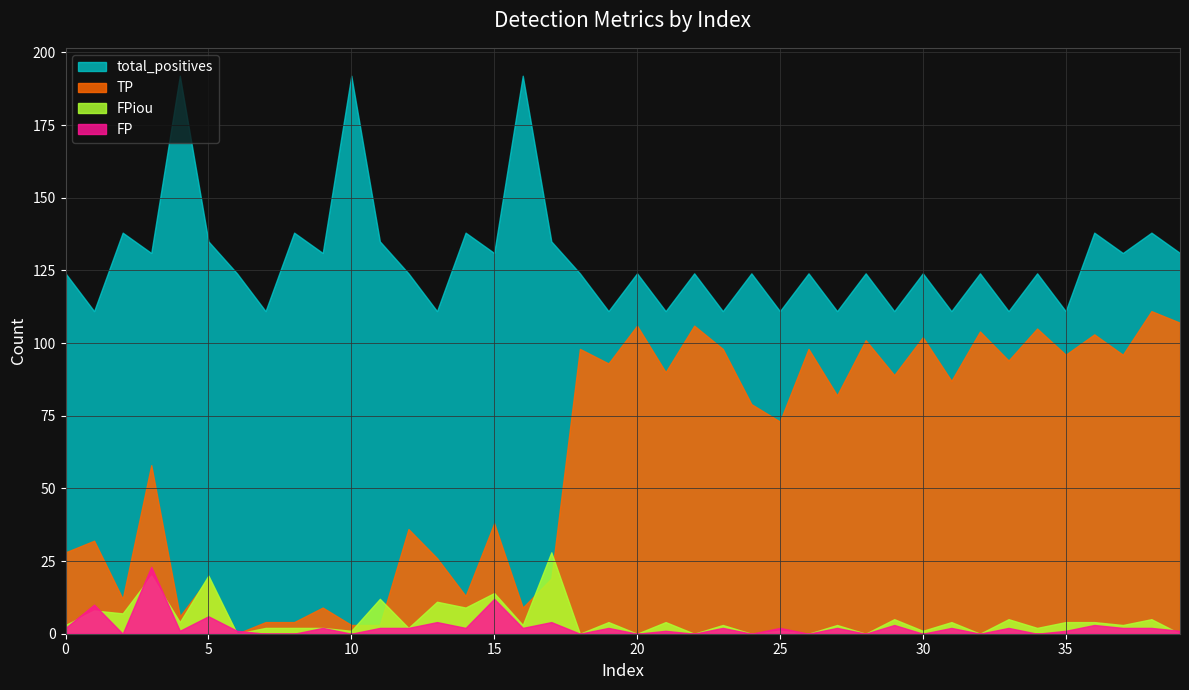

Which series has the largest range (max minus min)?

TP